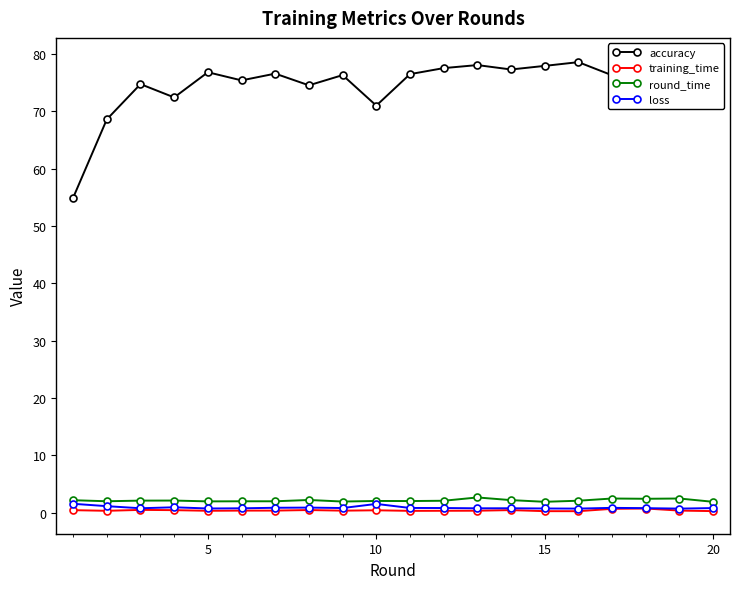

How many distinct data groups are displayed?

4